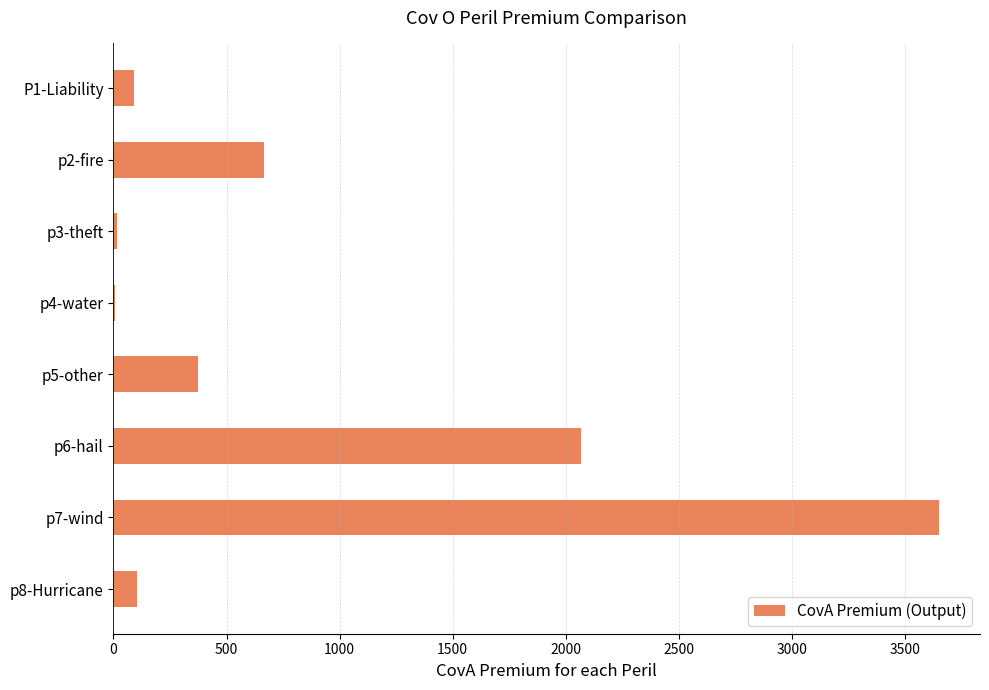

Is it true that the value at p6-hail is 2068.3?

True